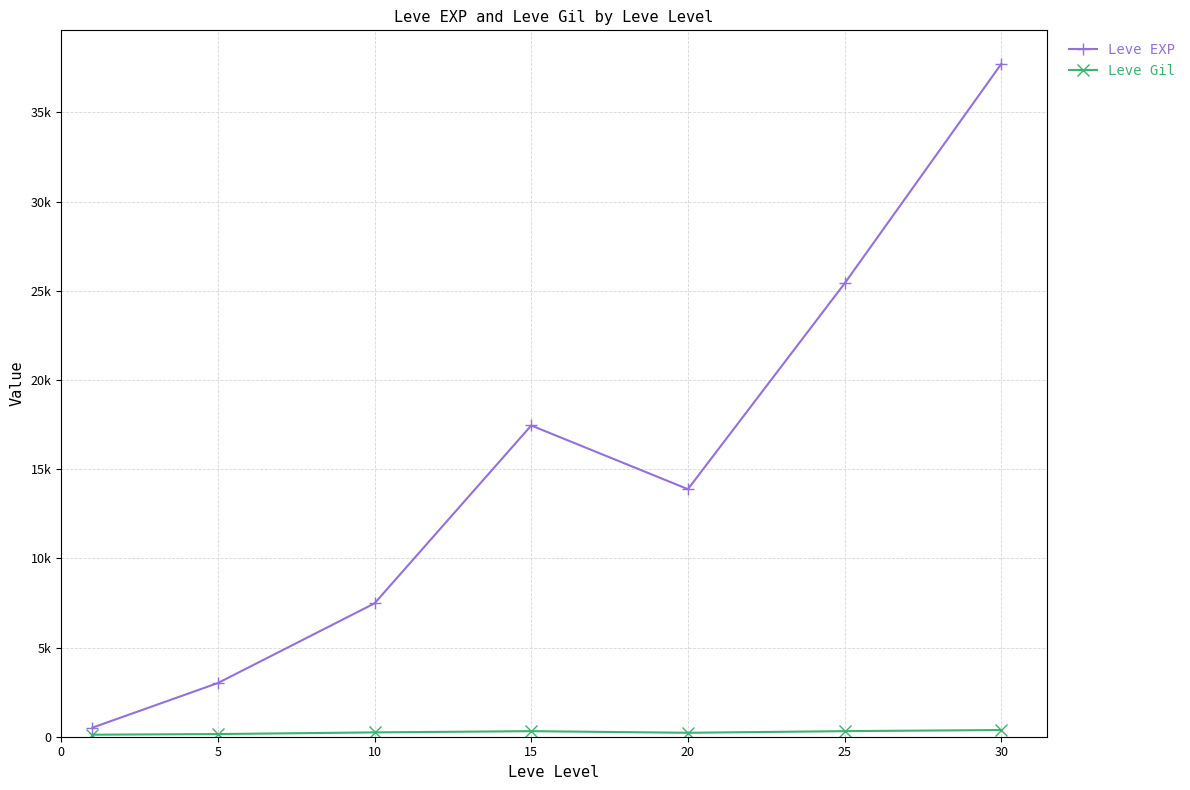

At which category does Leve Gil reach its first local peak?

15